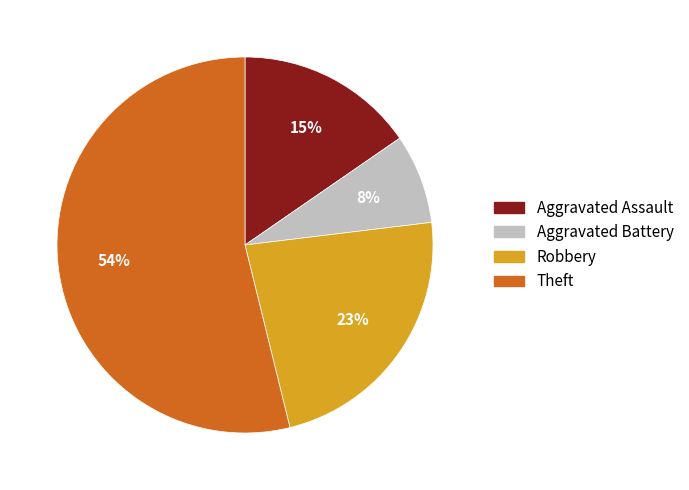

What is the smallest slice in the pie chart?

Aggravated Battery